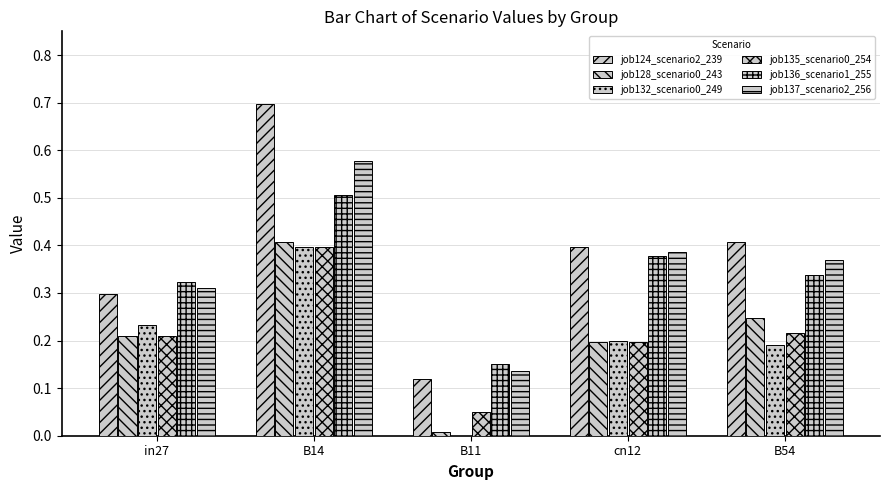

Is the value of job137_scenario2_256 at in27 greater than the value of job132_scenario0_249 at cn12?

Yes